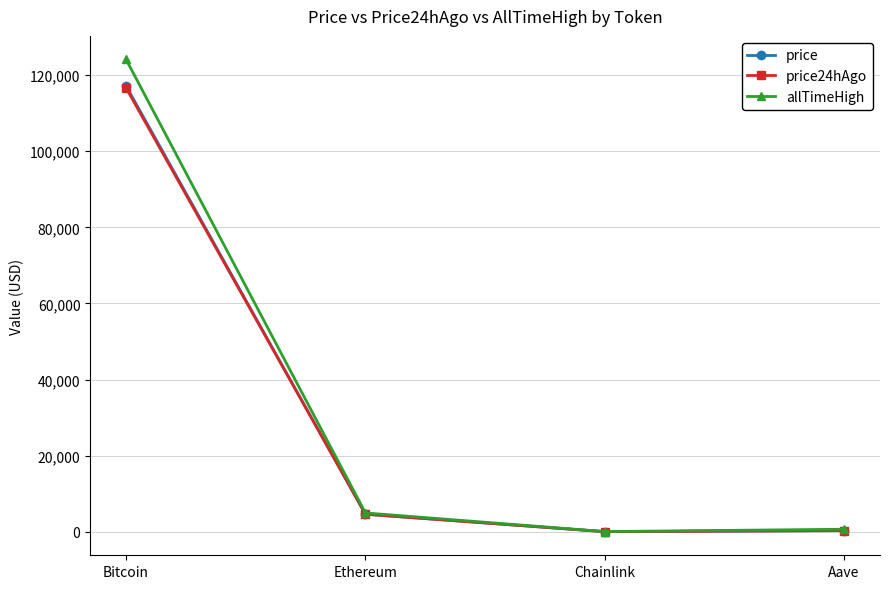

Does the chart have visible grid lines?

Yes